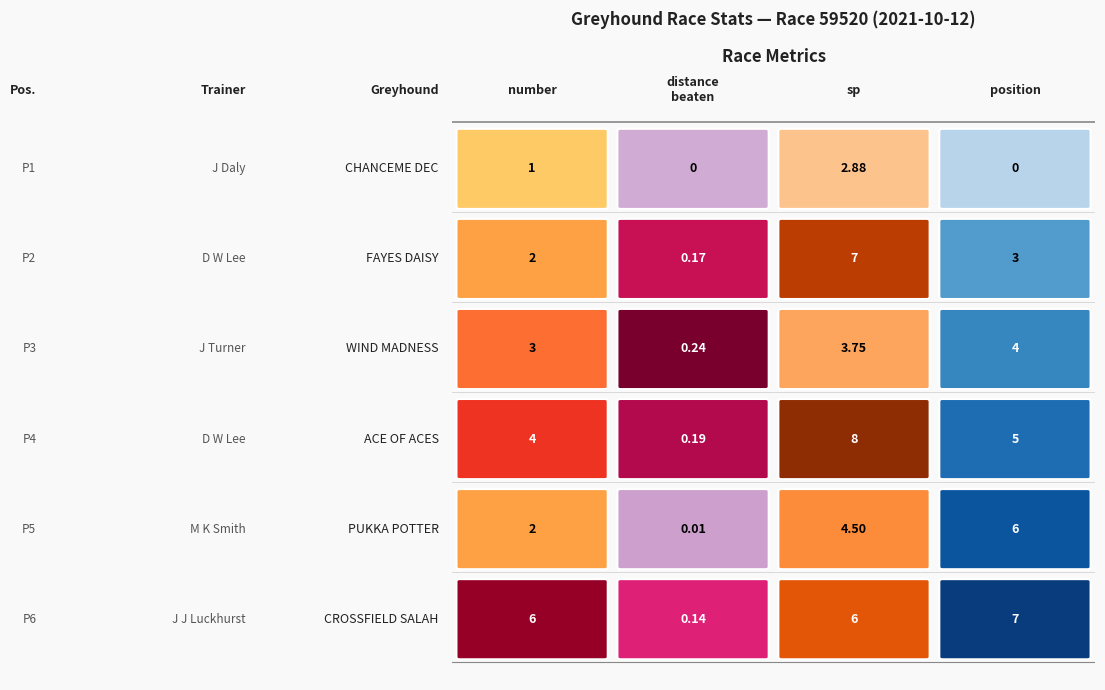

What is the greatest value displayed?

8.0